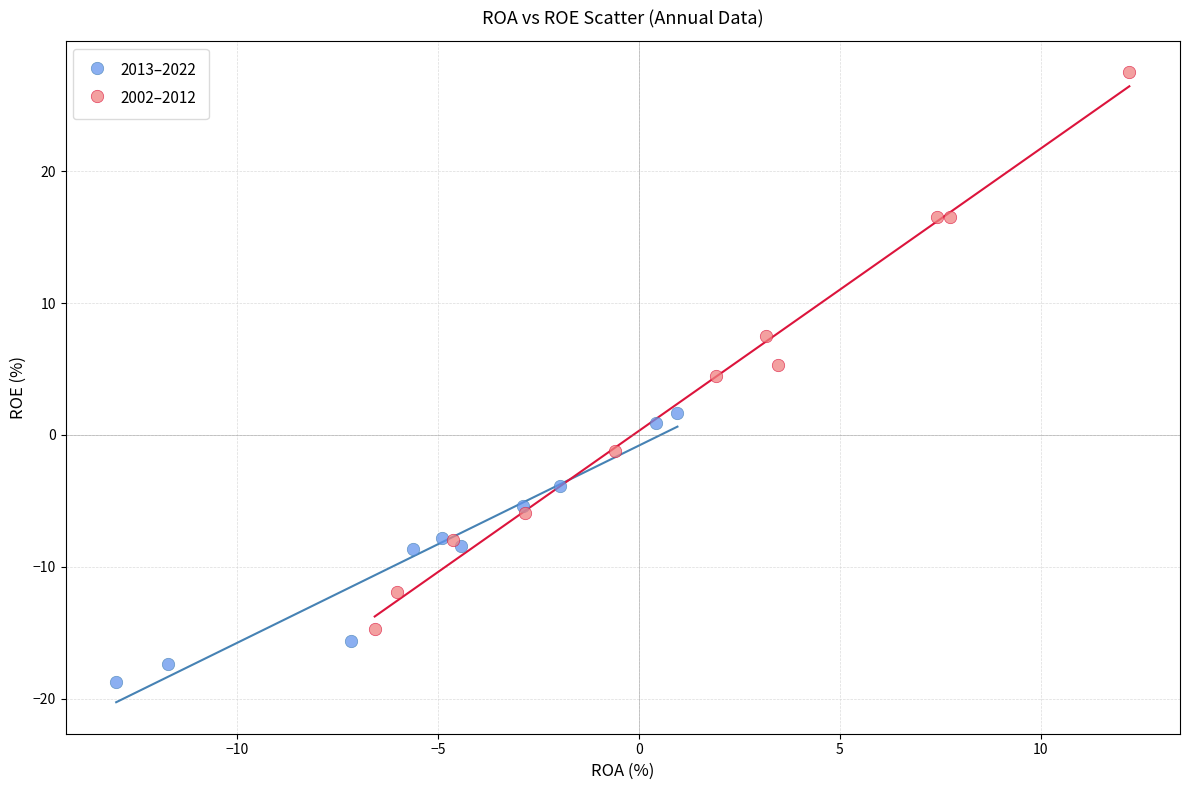

Which series contains the highest Y value?

2002–2012